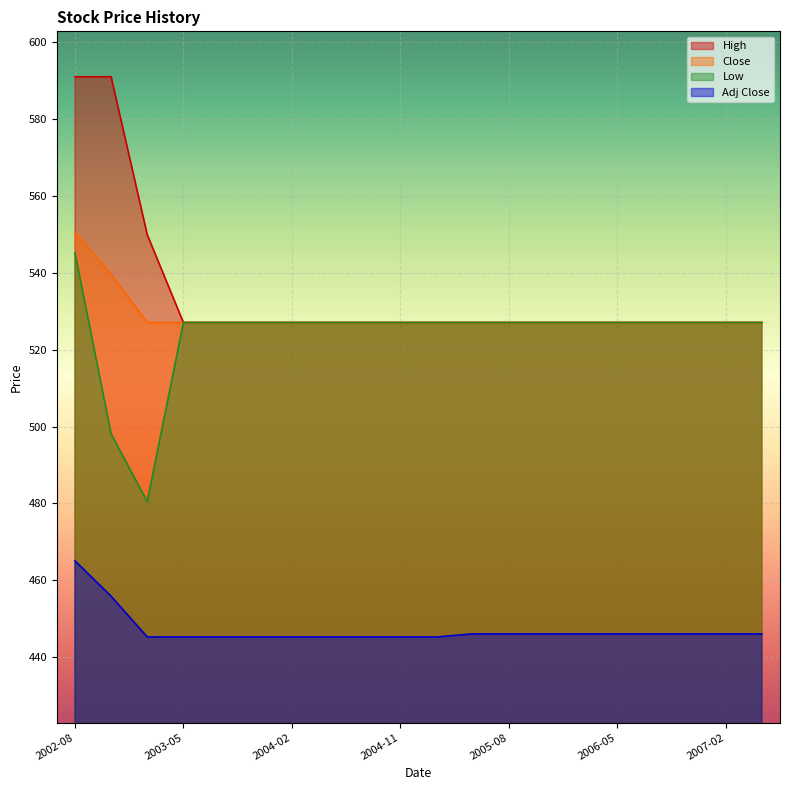

Which category has the lowest value in the Adj Close series?

2003-02